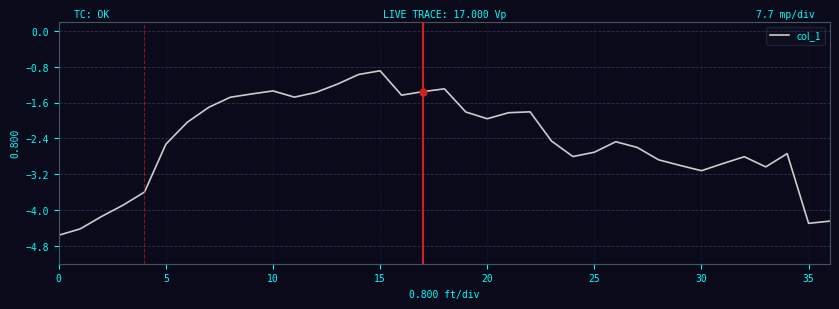

What is the difference between the maximum and minimum values?

3.7